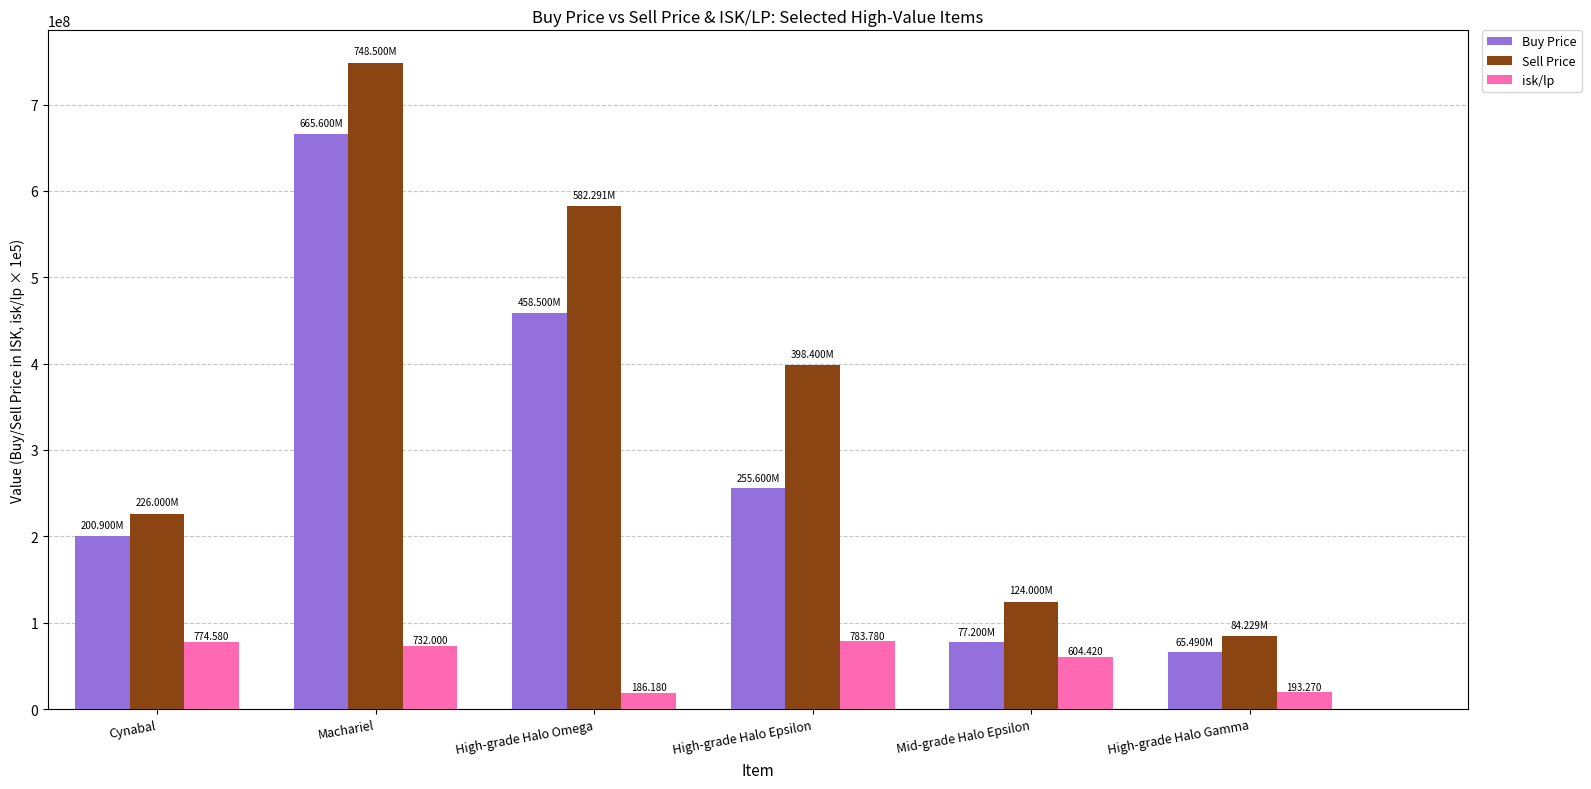

What are all the series names shown in the legend?

Buy Price, Sell Price, isk/lp